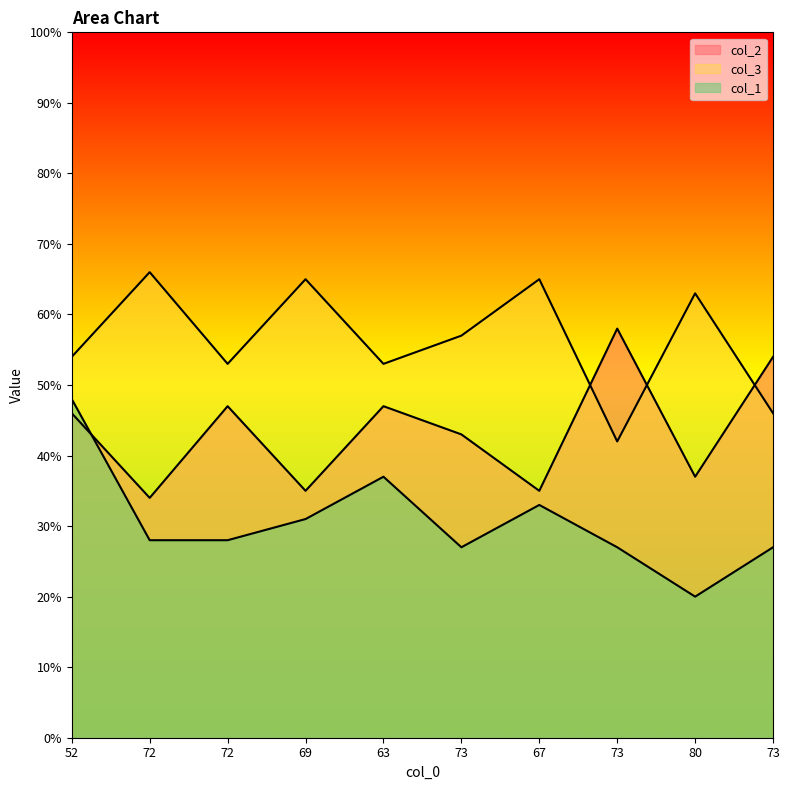

The col_3 series shows 86 at 72. True or false?

False